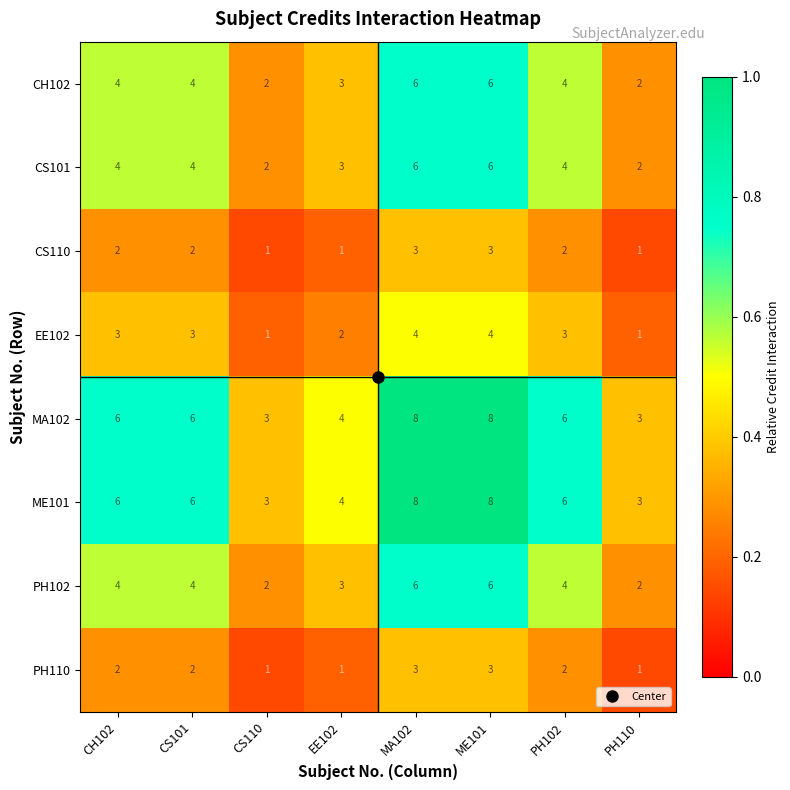

What is the spread (max minus min) of values at MA102?

5